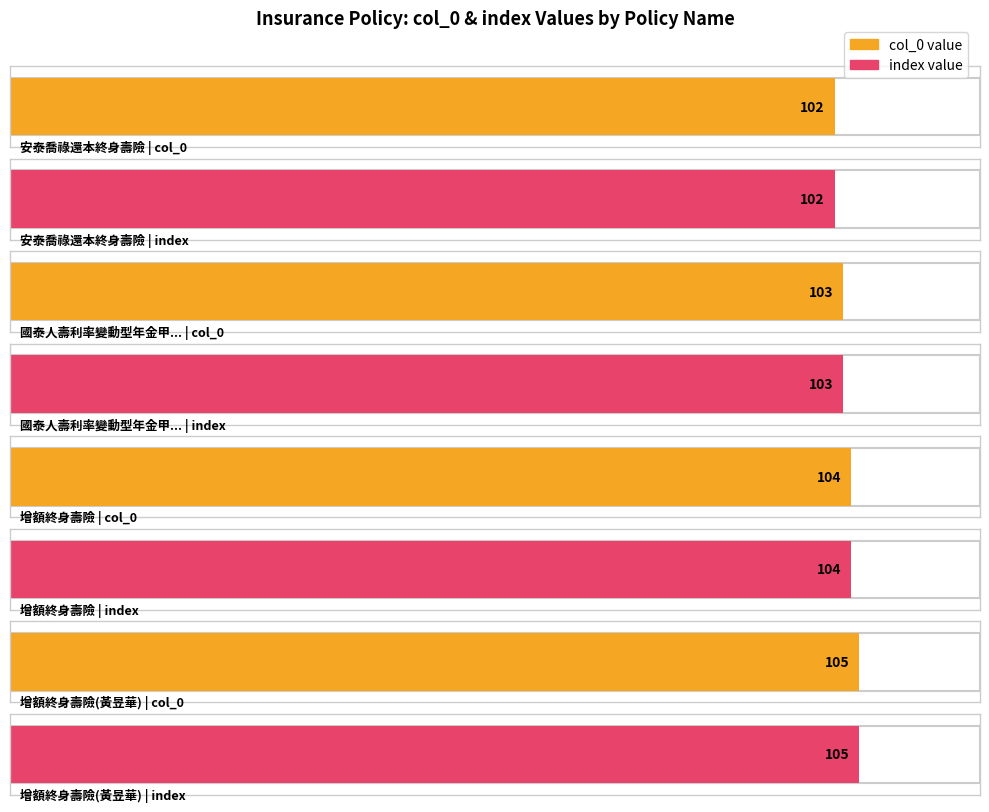

Read the col_0 value at 增額終身壽險(黃昱華).

105